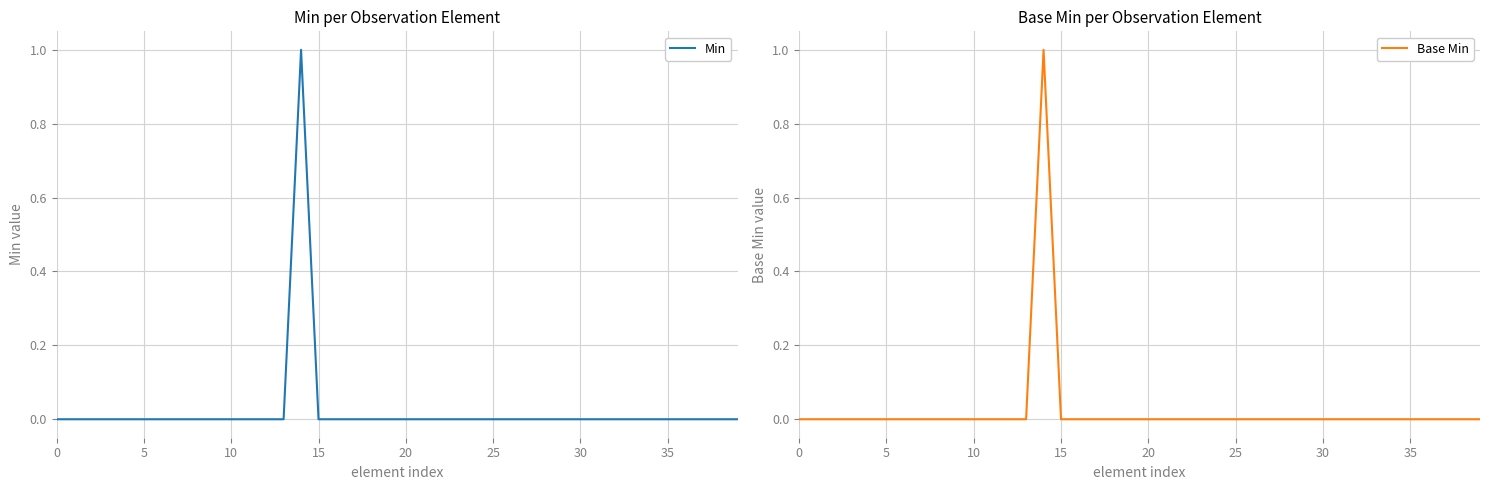

List the series in order of their peak value, highest first.

Min, Base Min